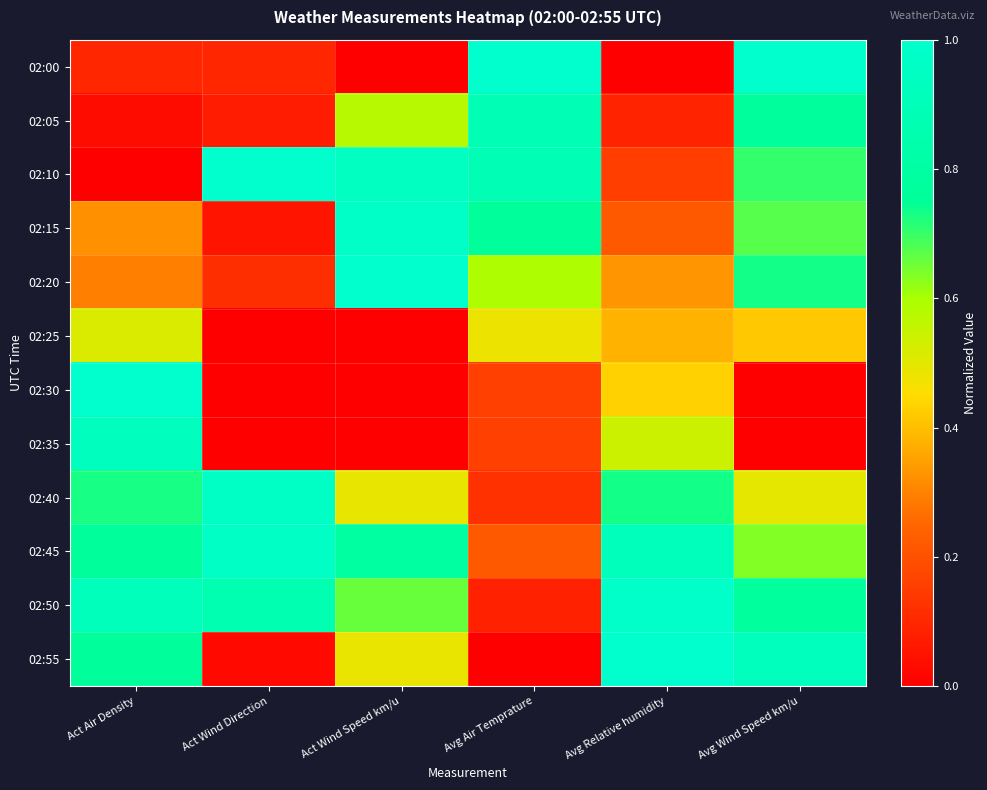

Which series changed the most between Act Wind Speed km/u and Avg Wind Speed km/u?

02:00